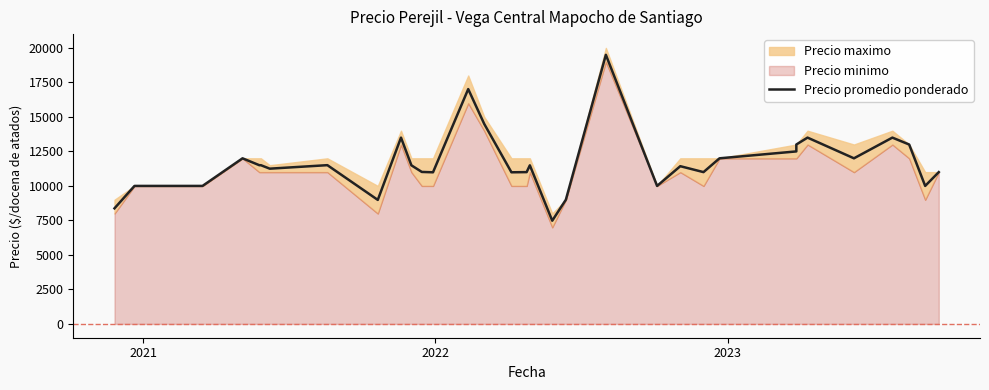

How many interior local peaks (higher than both neighbors) does the data have?

9